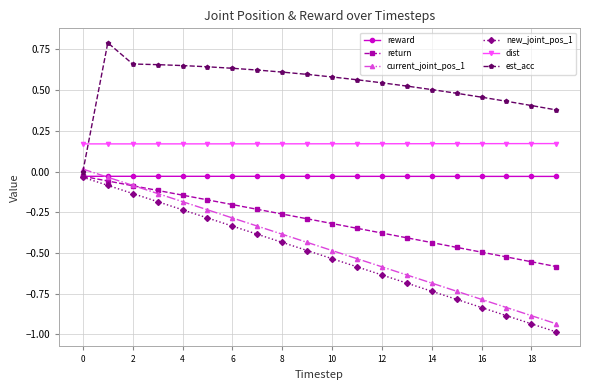

True or false: return has more than 1 interior local peaks.

False